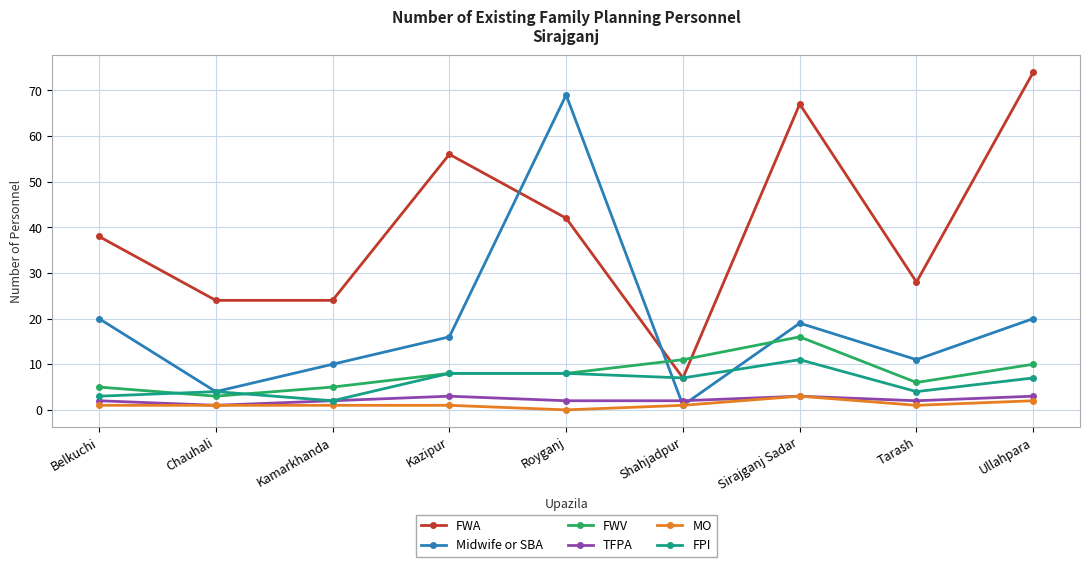

Reading left to right, what are all the values shown in this chart?

FWA: Belkuchi=38	Chauhali=24	Kamarkhanda=24	Kazipur=56	Royganj=42	Shahjadpur=7	Sirajganj Sadar=67	Tarash=28	Ullahpara=74
Midwife or SBA: Belkuchi=20	Chauhali=4	Kamarkhanda=10	Kazipur=16	Royganj=69	Shahjadpur=1	Sirajganj Sadar=19	Tarash=11	Ullahpara=20
FWV: Belkuchi=5	Chauhali=3	Kamarkhanda=5	Kazipur=8	Royganj=8	Shahjadpur=11	Sirajganj Sadar=16	Tarash=6	Ullahpara=10
TFPA: Belkuchi=2	Chauhali=1	Kamarkhanda=2	Kazipur=3	Royganj=2	Shahjadpur=2	Sirajganj Sadar=3	Tarash=2	Ullahpara=3
MO: Belkuchi=1	Chauhali=1	Kamarkhanda=1	Kazipur=1	Royganj=0	Shahjadpur=1	Sirajganj Sadar=3	Tarash=1	Ullahpara=2
FPI: Belkuchi=3	Chauhali=4	Kamarkhanda=2	Kazipur=8	Royganj=8	Shahjadpur=7	Sirajganj Sadar=11	Tarash=4	Ullahpara=7